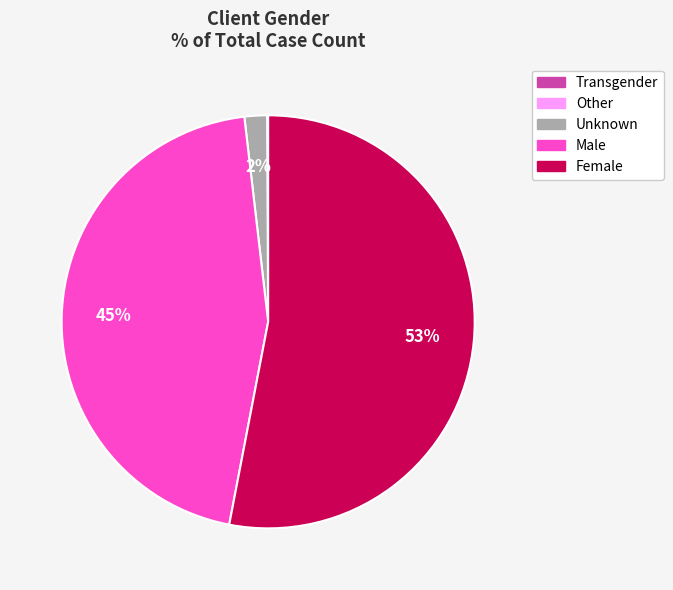

Does Female represent more than half of the total?

Yes